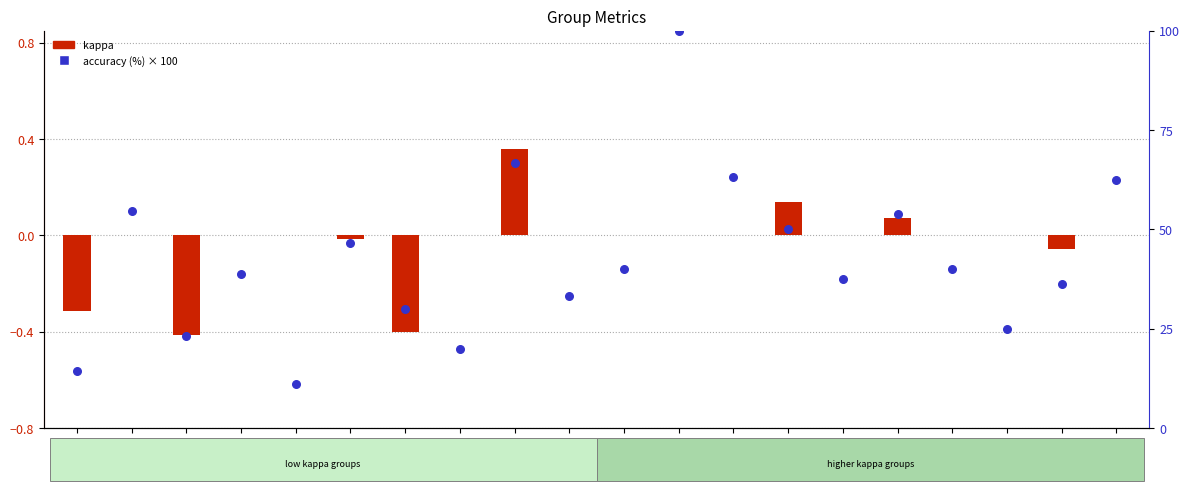

Is the value of accuracy (%) at Group 15 greater than the value of kappa at Group 13?

Yes